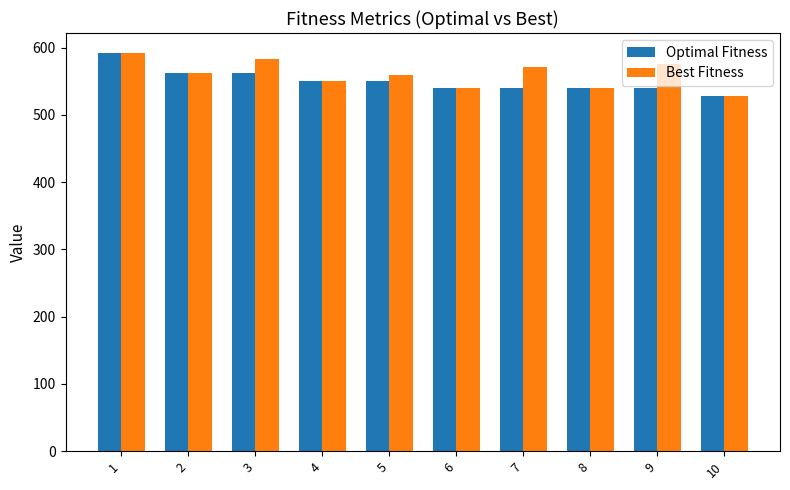

Read the Optimal Fitness value at 7, to the nearest 10.

540